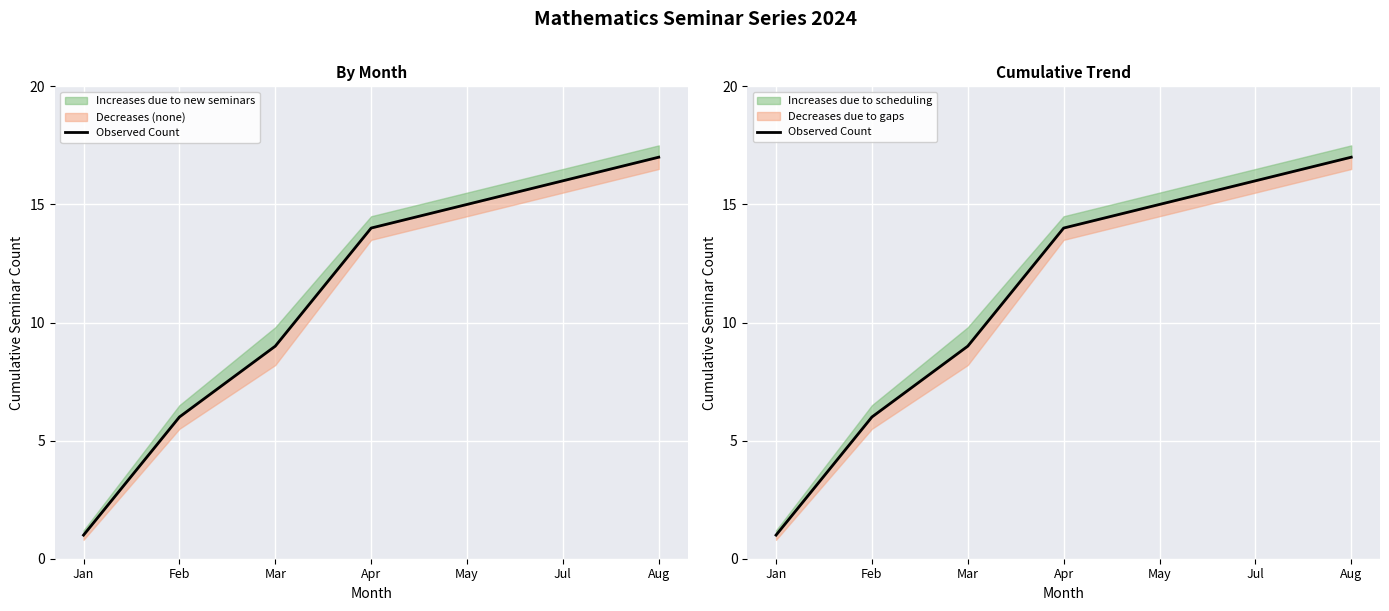

Reading left to right, what are all the values shown in this chart?

Jan=1	Feb=6	Mar=9	Apr=14	May=15	Jul=16	Aug=17